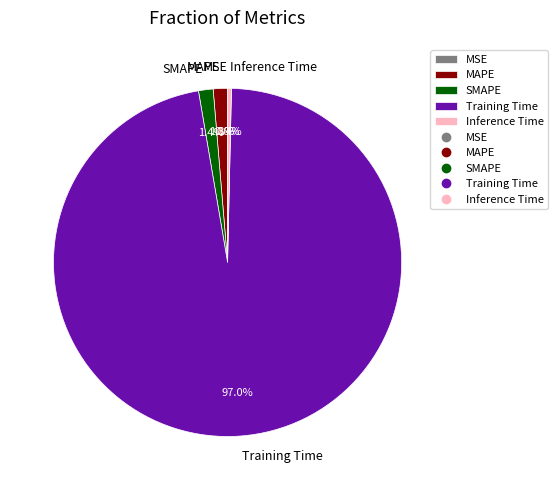

To the nearest percent, what is the difference between the Training Time and Inference Time slice percentages?

97%